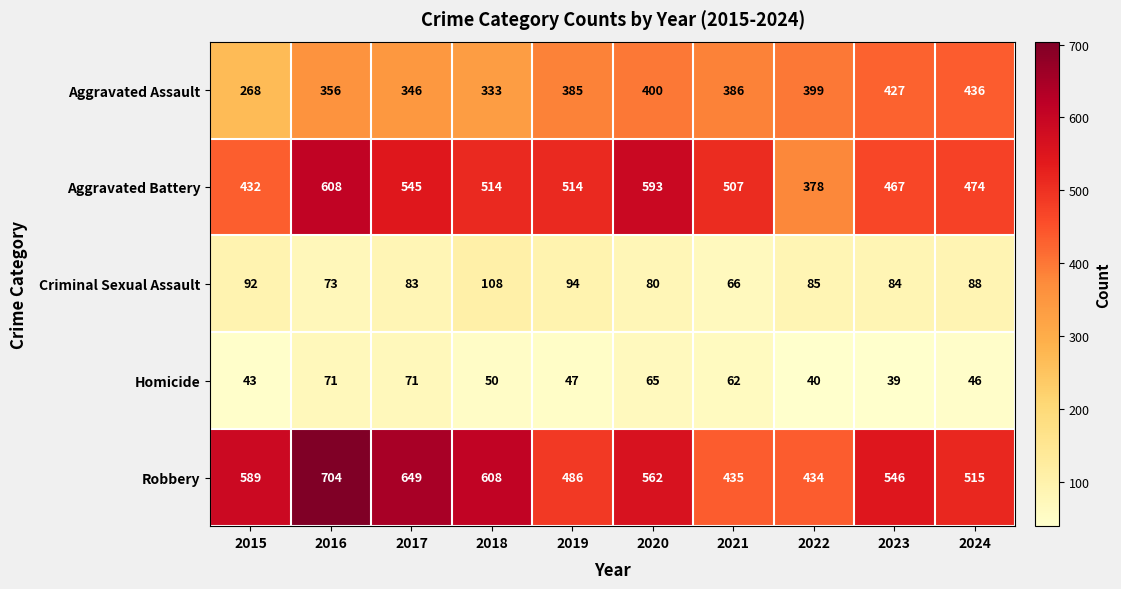

At 2018, list the series in order from smallest to largest.

Homicide, Criminal Sexual Assault, Aggravated Assault, Aggravated Battery, Robbery